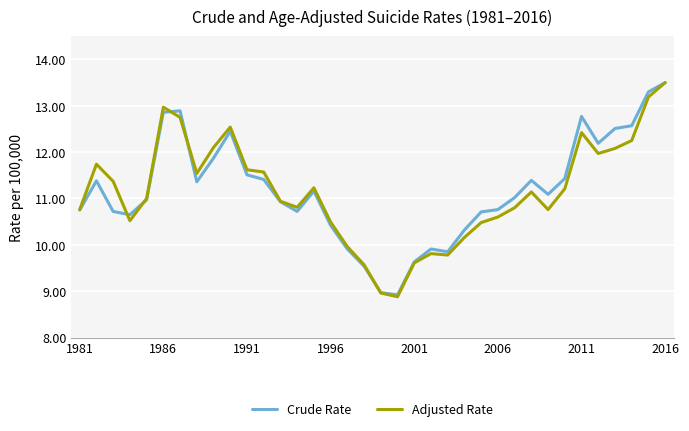

How many lines are shown in the chart?

2